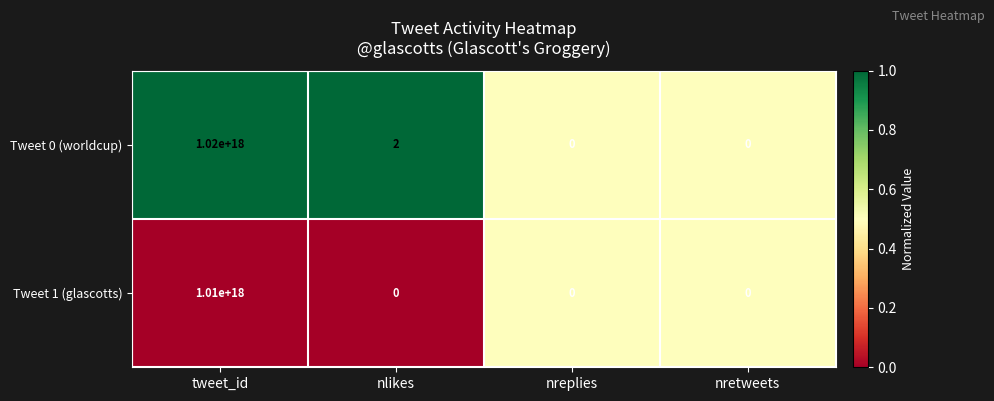

True or false: Tweet 1 (glascotts) has a value of 1618330342867480576 at tweet_id.

False